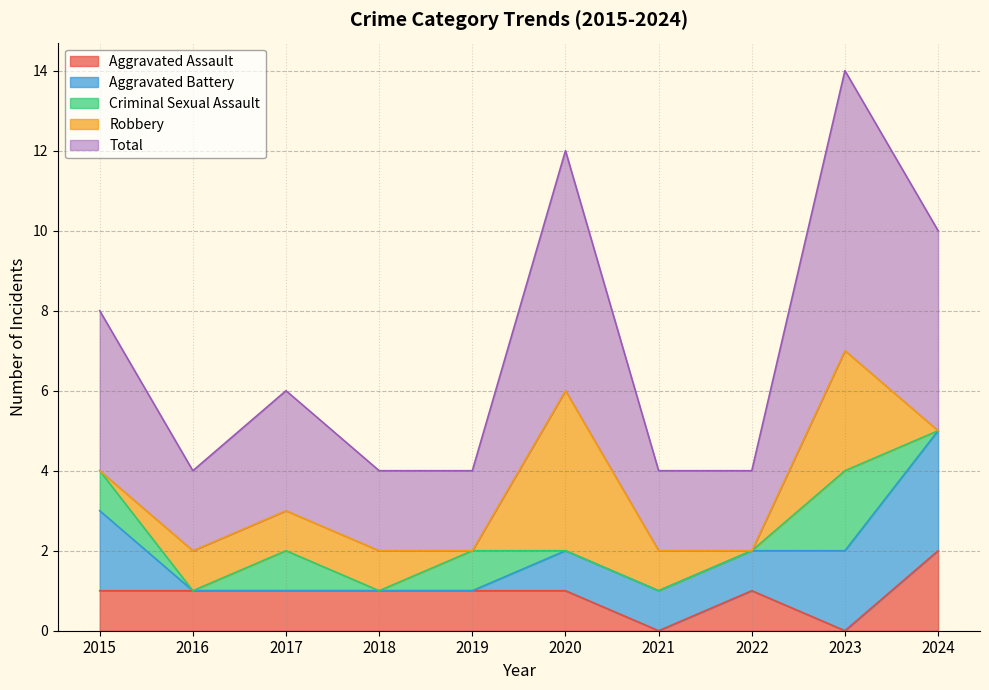

Where is the first local minimum for Aggravated Assault?

2021